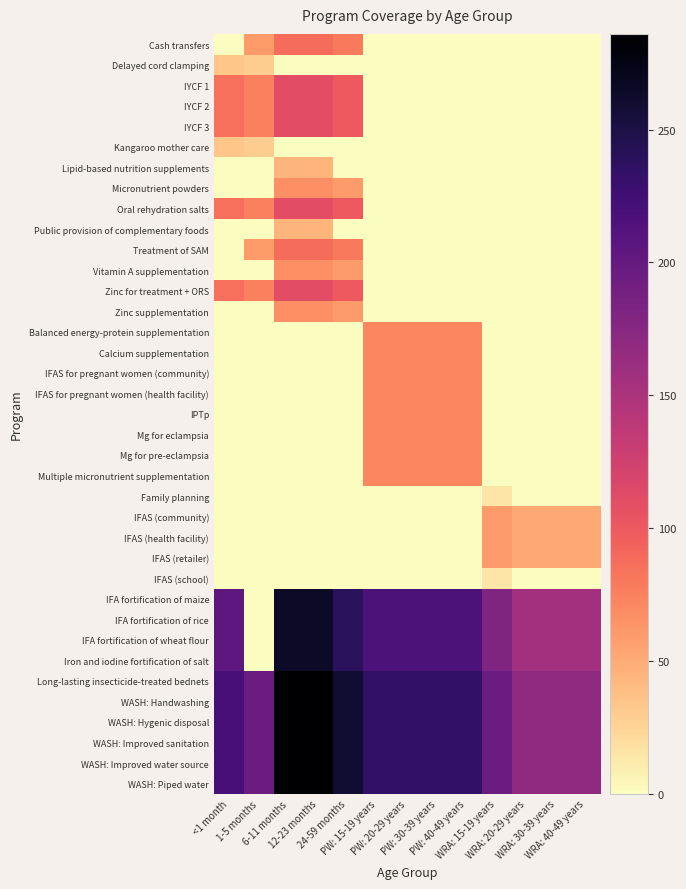

Count the number of data series in this chart.

37